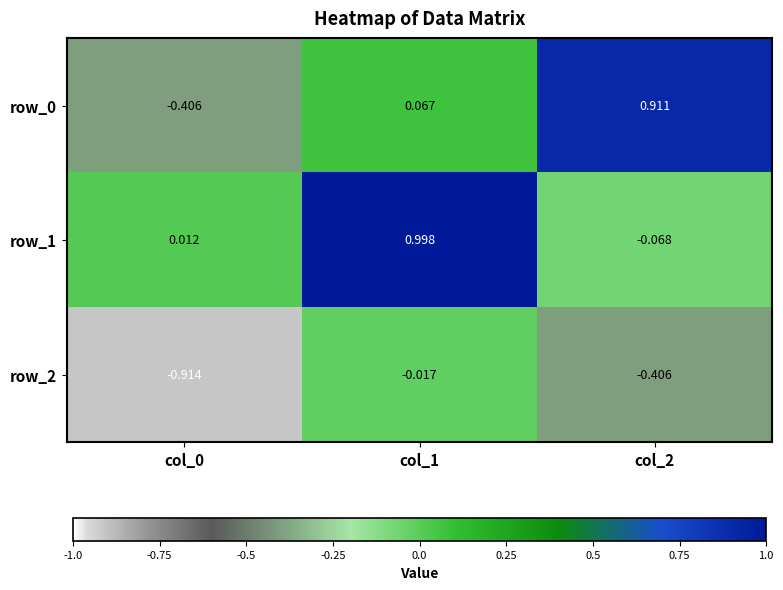

Is the value of row_0 at col_0 greater than the value of row_2 at col_0?

Yes